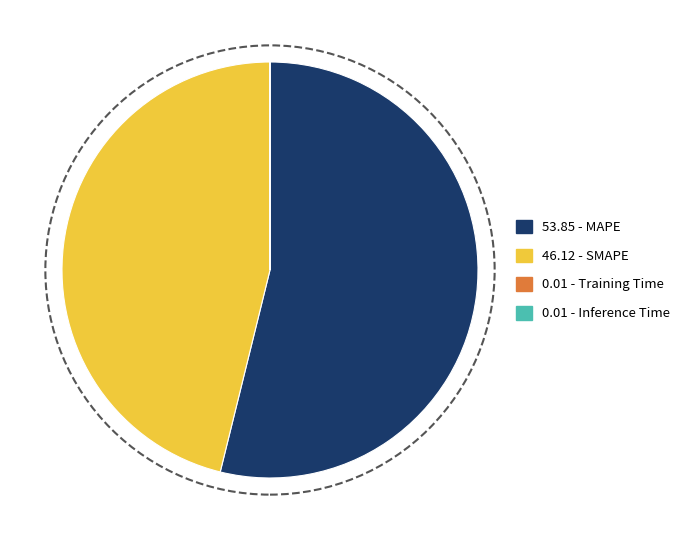

Rank the categories by value from highest to lowest.

MAPE, SMAPE, Inference Time, Training Time